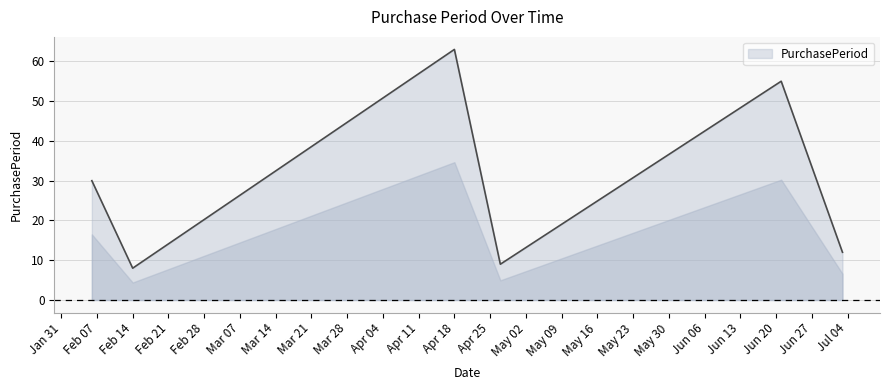

What is the difference between the maximum and second lowest values?

54